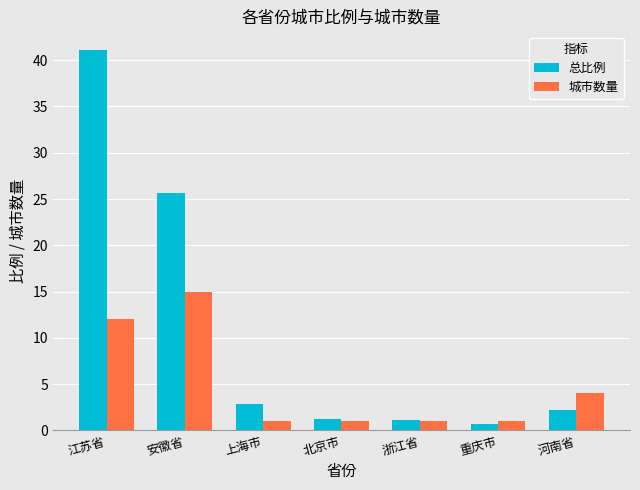

What is the minimum value for 总比例?

0.7